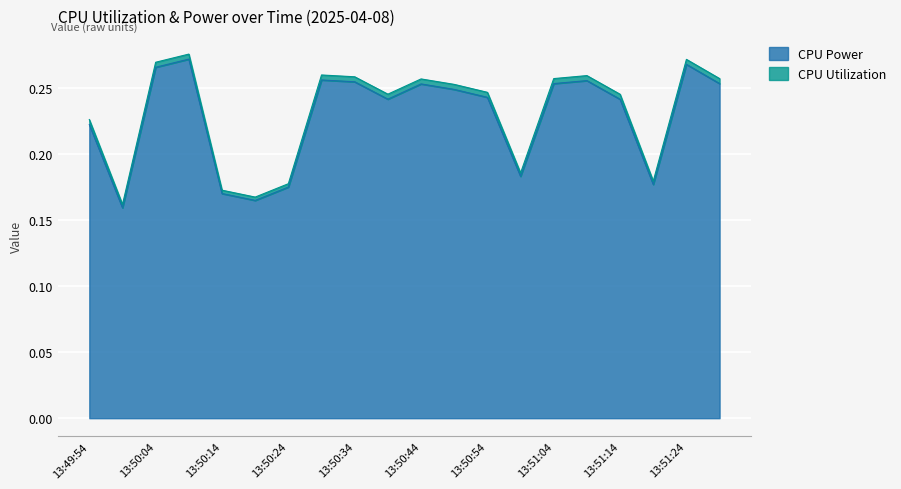

What are all the series names shown in the legend?

CPU Power, CPU Utilization